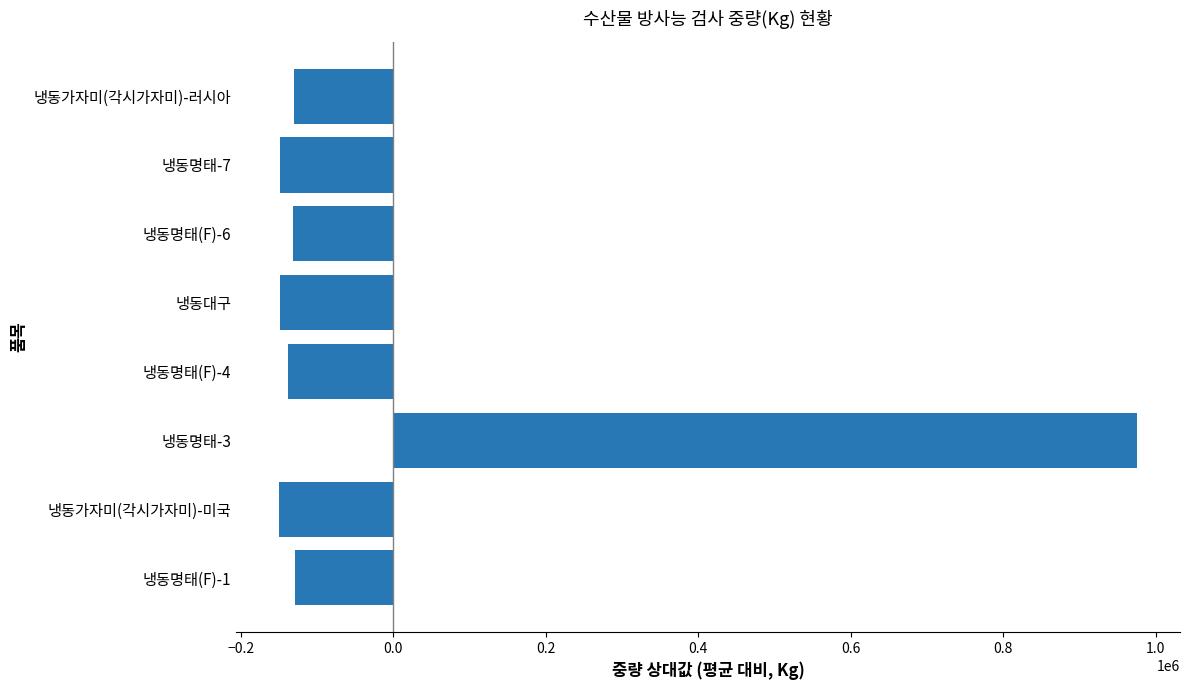

Is it true that the value at 냉동가자미(각시가자미)-미국 is -149817.4?

True